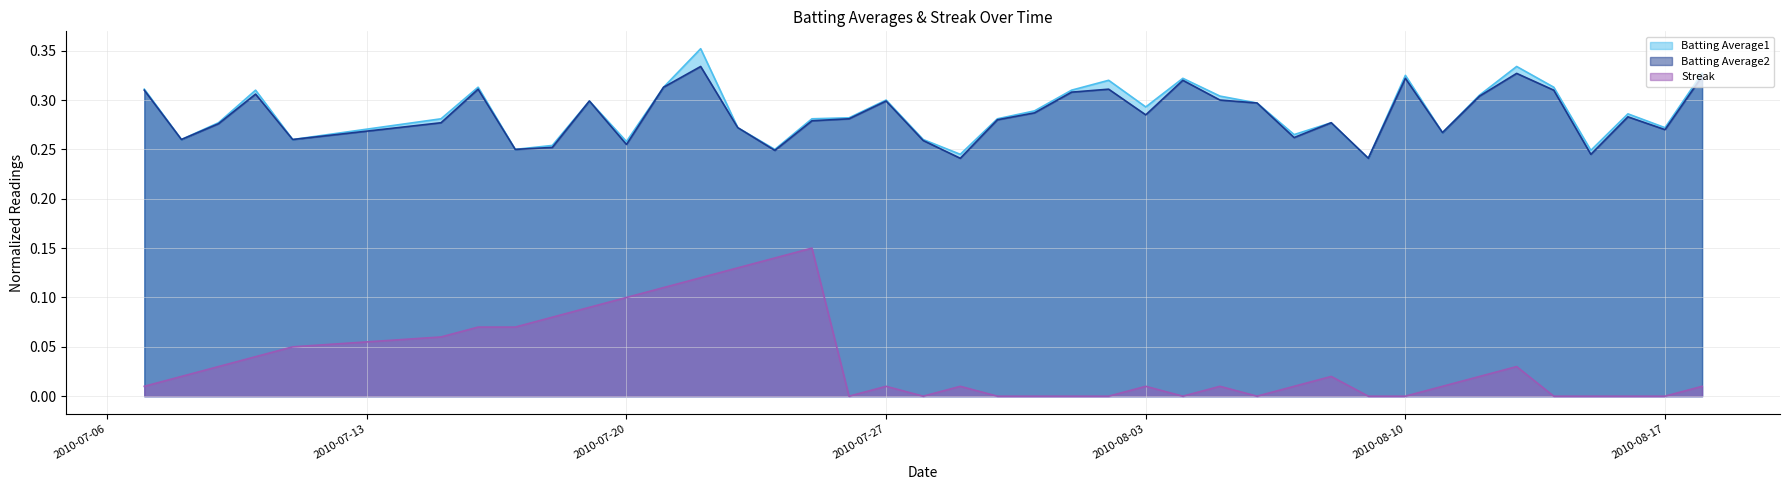

At which category does Streak reach its first local peak?

2010-07-25